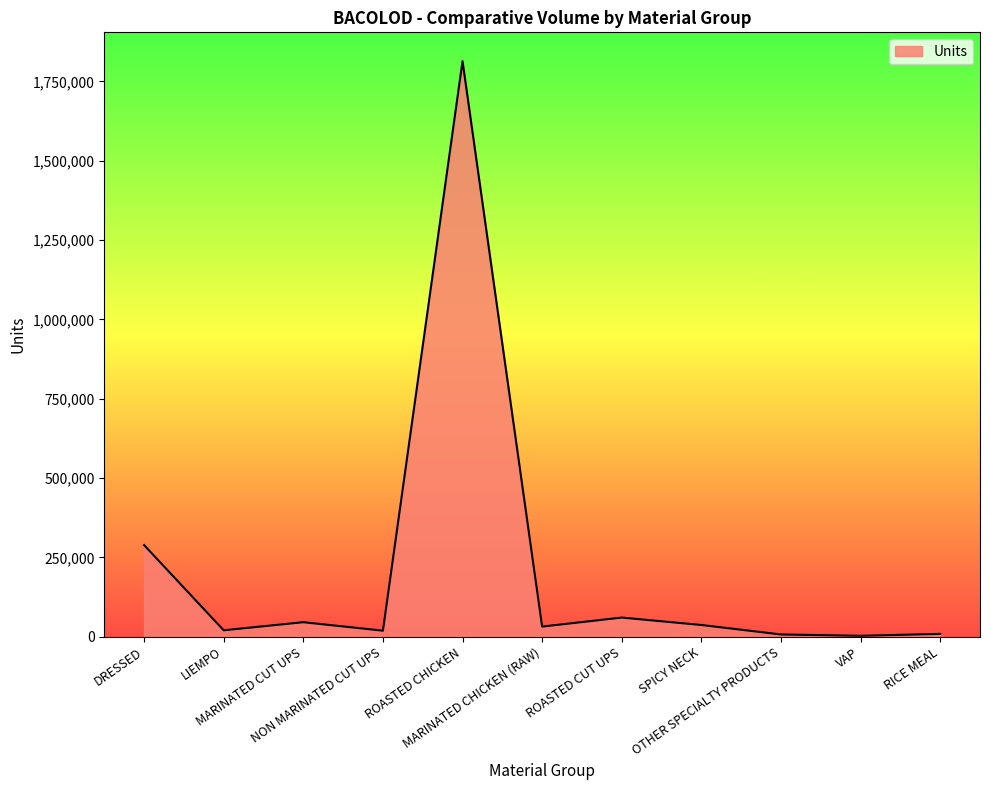

What is the difference between the maximum and minimum values?

1810857.8